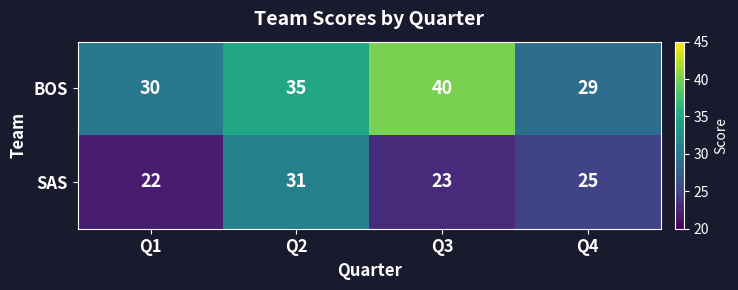

Rank the series by their maximum value, from highest to lowest.

BOS, SAS